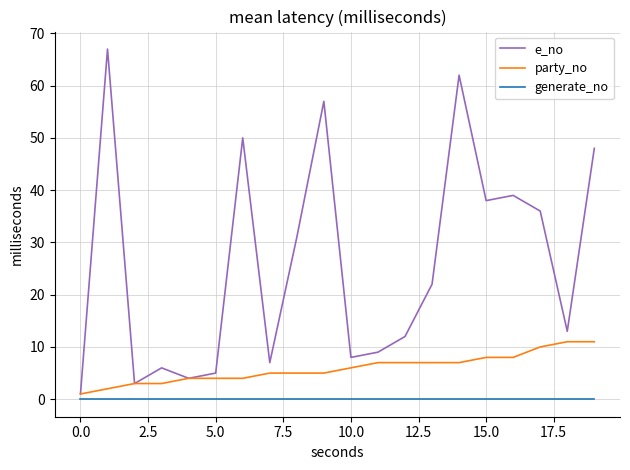

What are all the series names shown in the legend?

e_no, party_no, generate_no